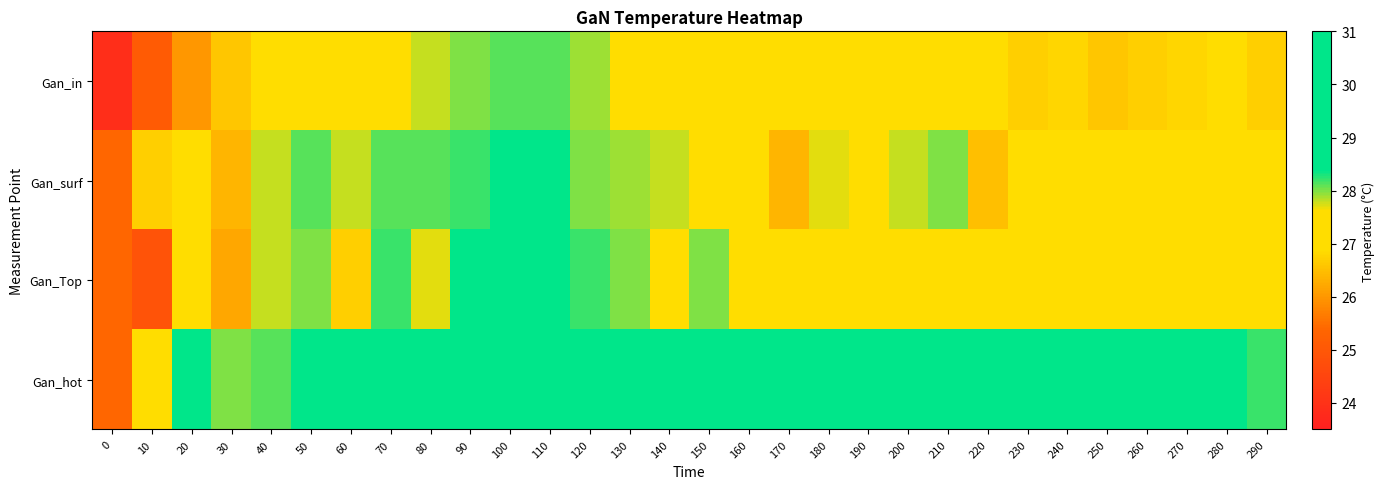

What is the total value across all series at 0?

100.1